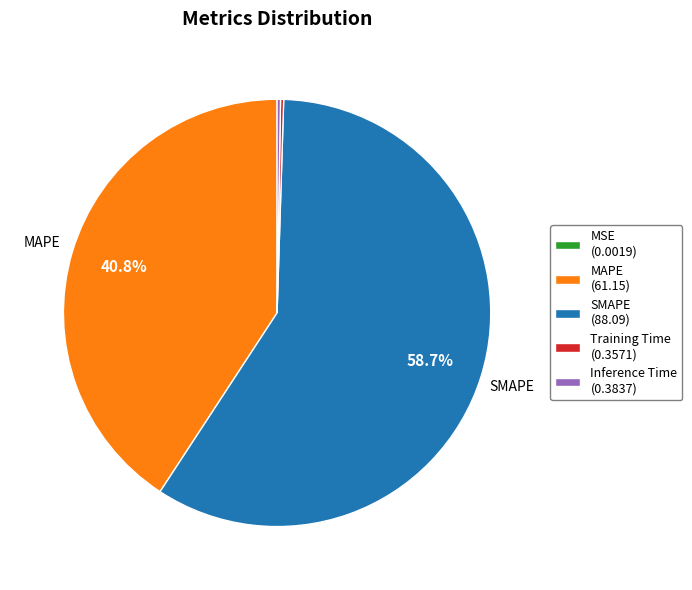

Is there any slice that represents more than half of the pie?

Yes